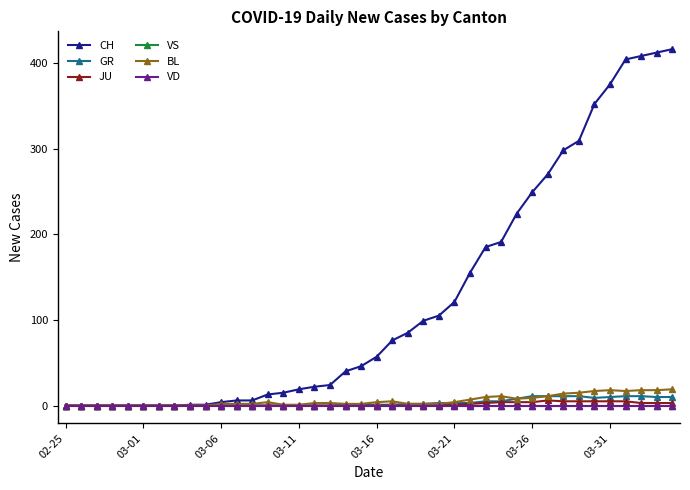

Which series has the widest spread of values?

CH